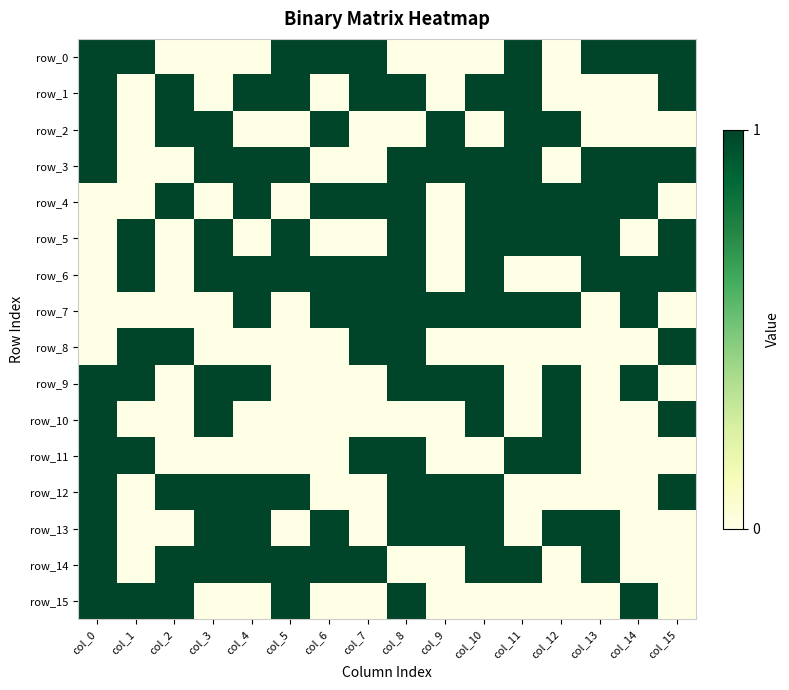

How many data points does each series have?

16